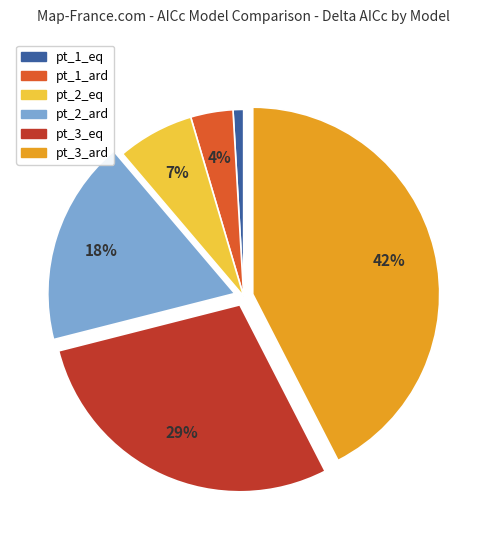

Which category has the smallest portion of the pie?

pt_1_eq